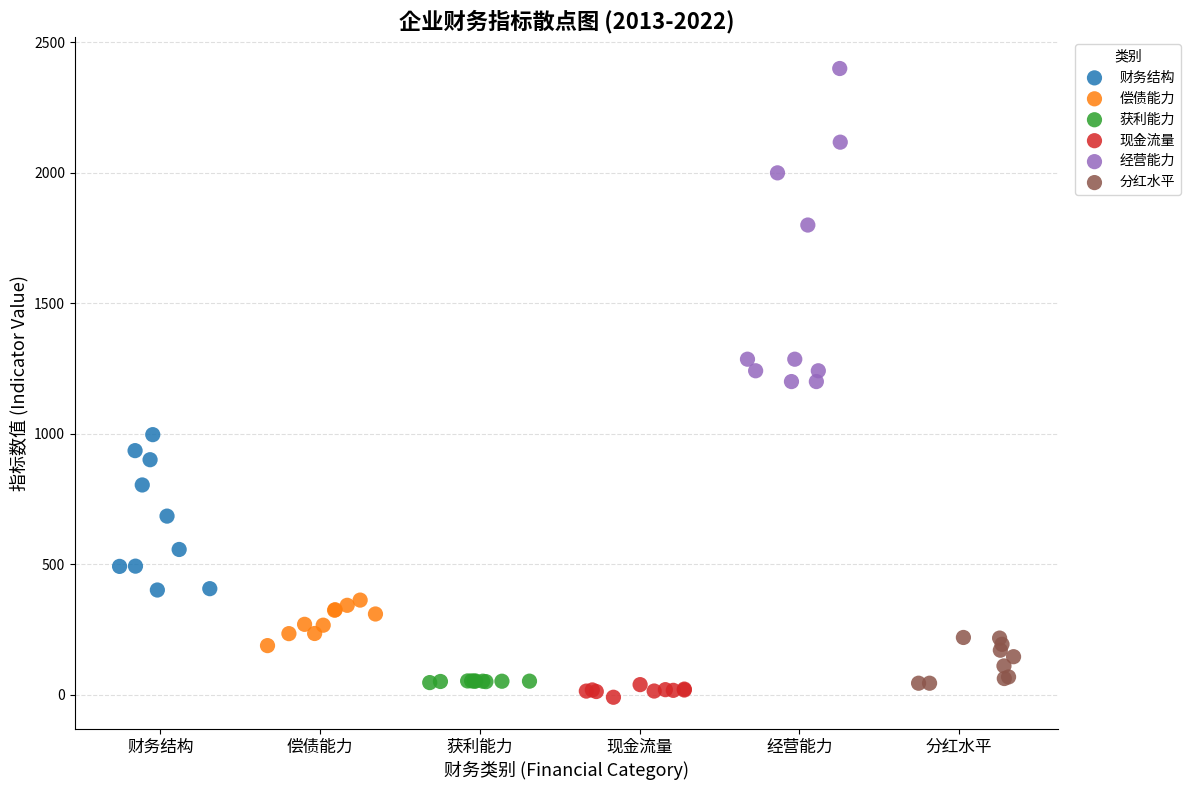

What are all the series names shown in the legend?

财务结构, 偿债能力, 获利能力, 现金流量, 经营能力, 分红水平